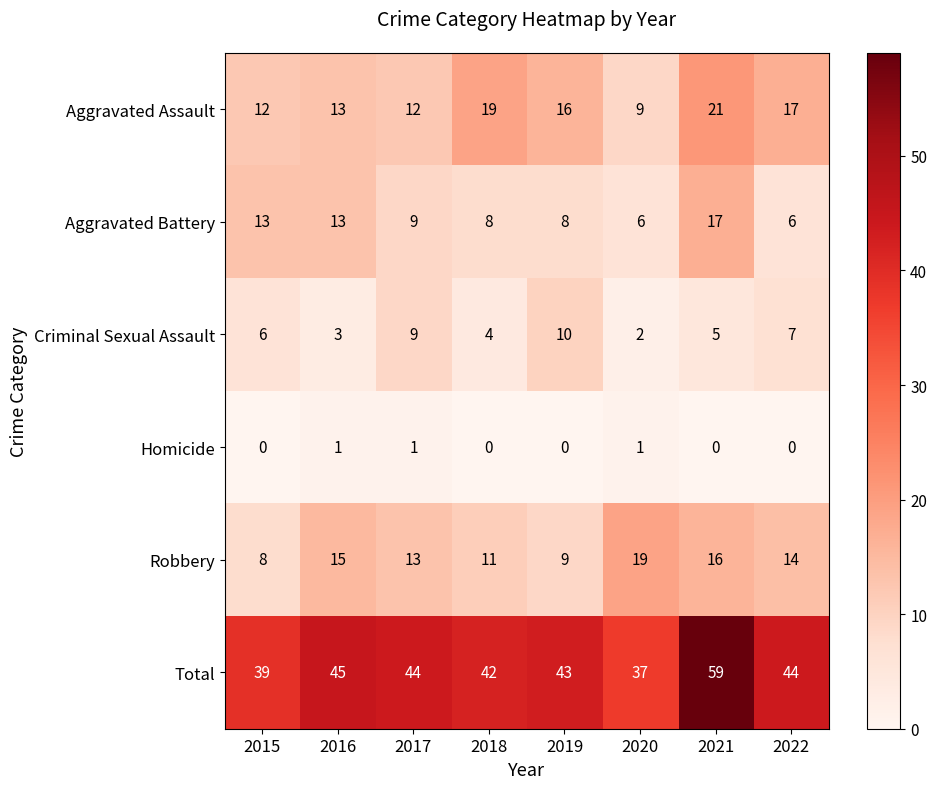

The value of Total at 2017 is 44. True or false?

True